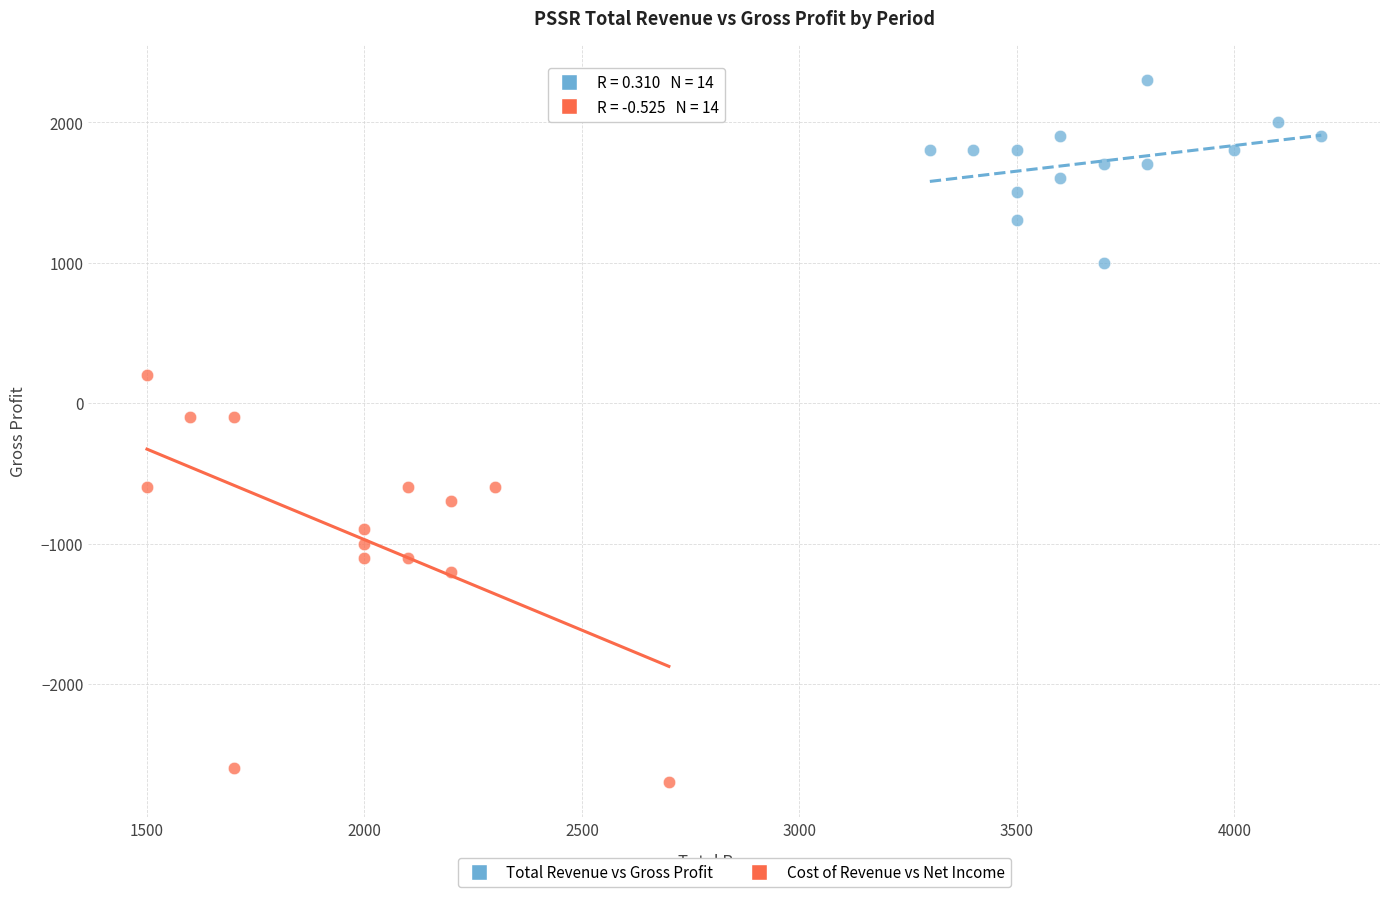

Which series reaches the minimum Y coordinate?

Cost of Revenue vs Net Income